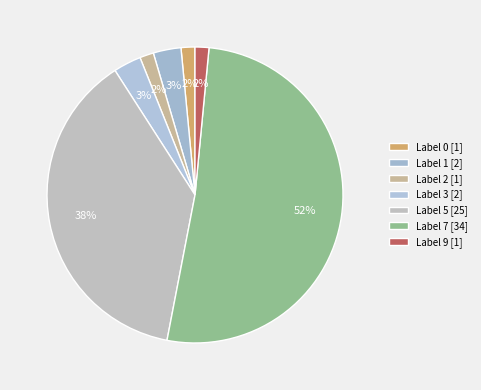

Rank the categories by value from highest to lowest.

7, 5, 1, 3, 0, 2, 9